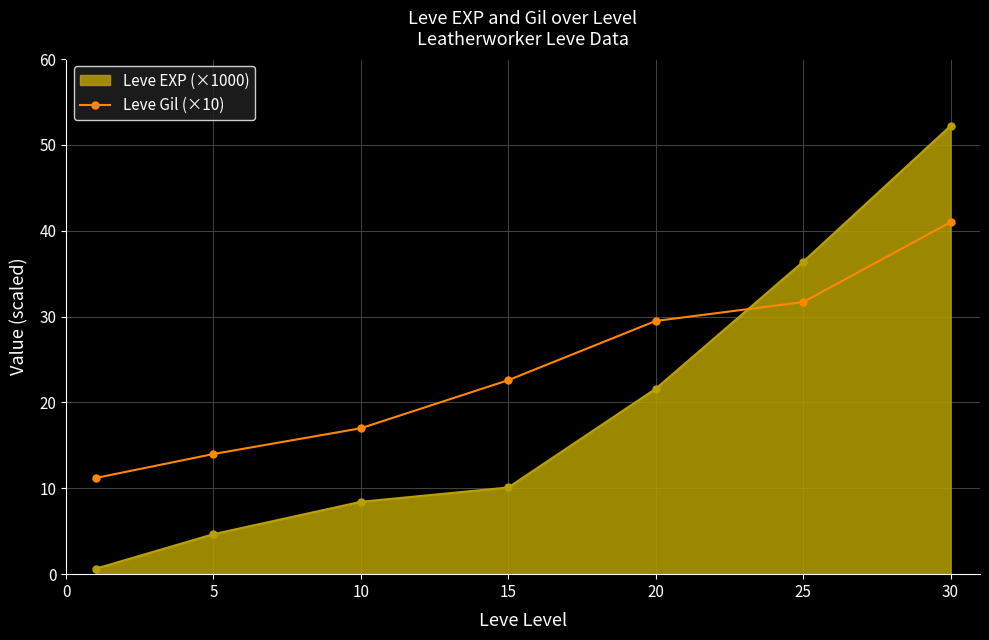

Rank the series by their average value, from lowest to highest.

Leve EXP (×1000), Leve Gil (×10)